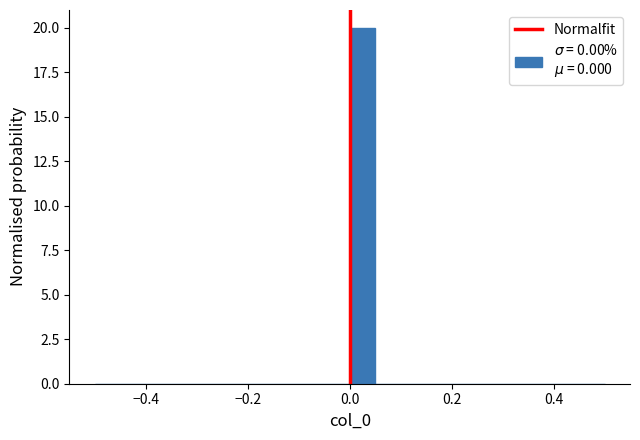

Read against the x-axis, roughly where is the centre of the tallest bar?

0.02